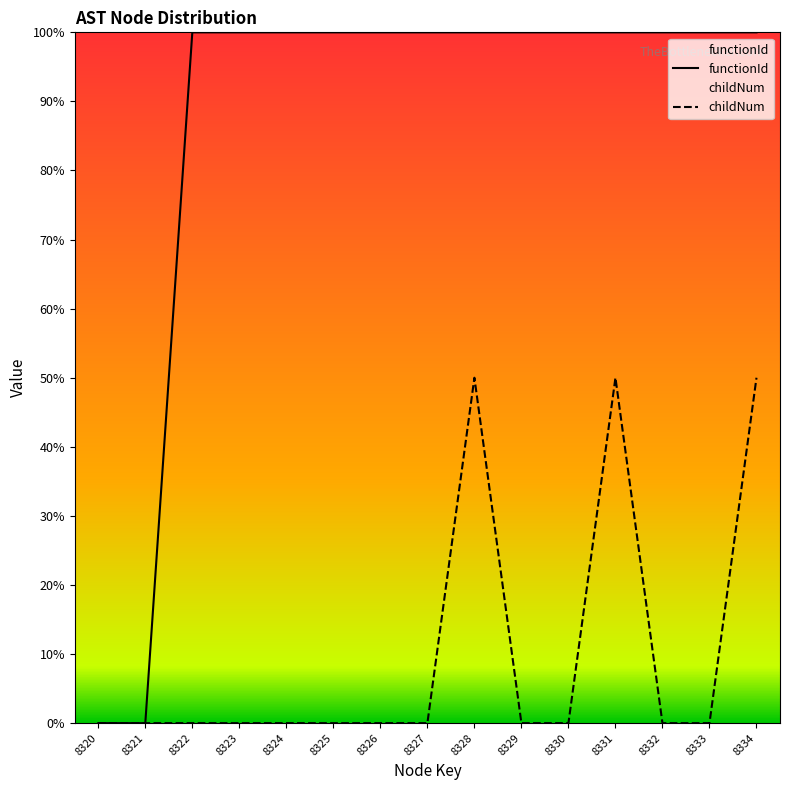

What is the sum of the functionId values at 8325 and 8320?

100